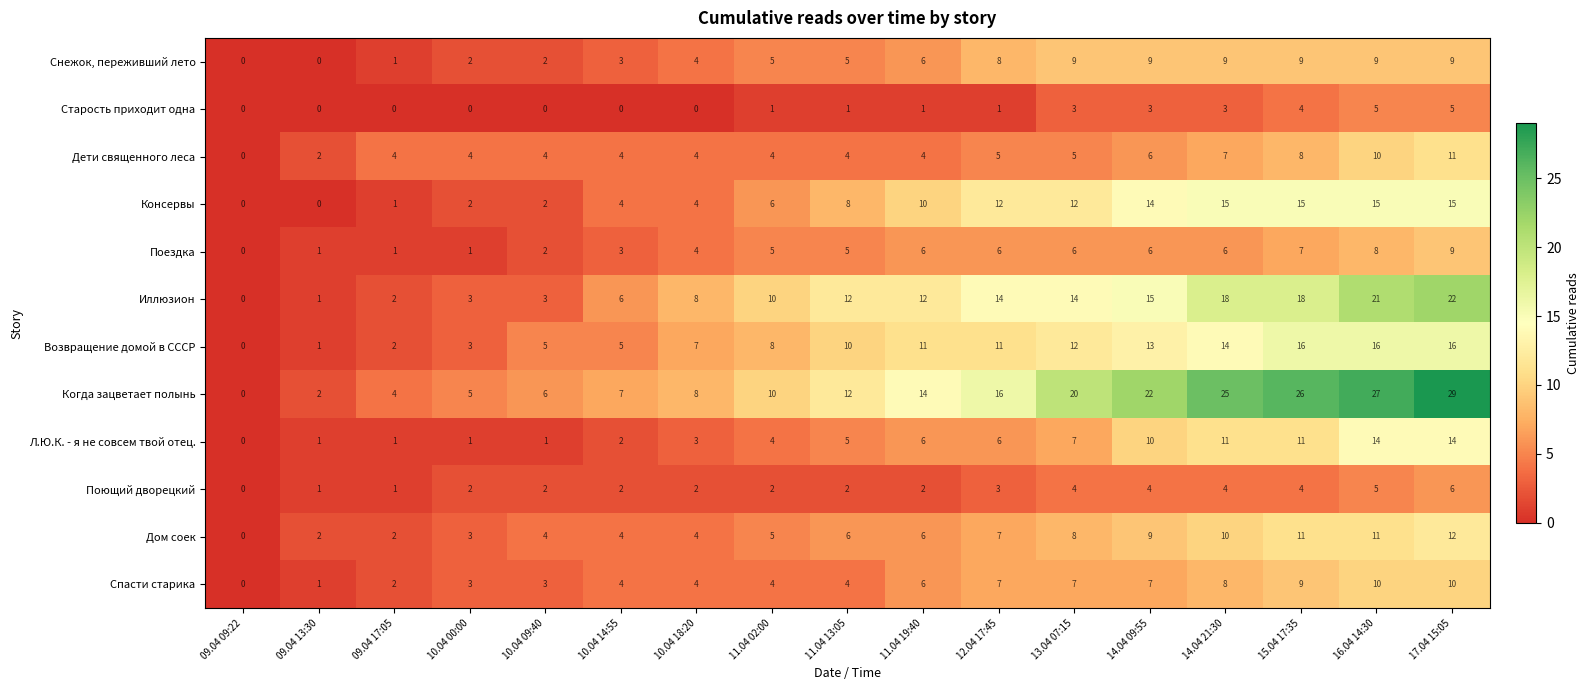

What is the difference between the Когда зацветает полынь values at 09.04 17:05 and 14.04 09:55?

18